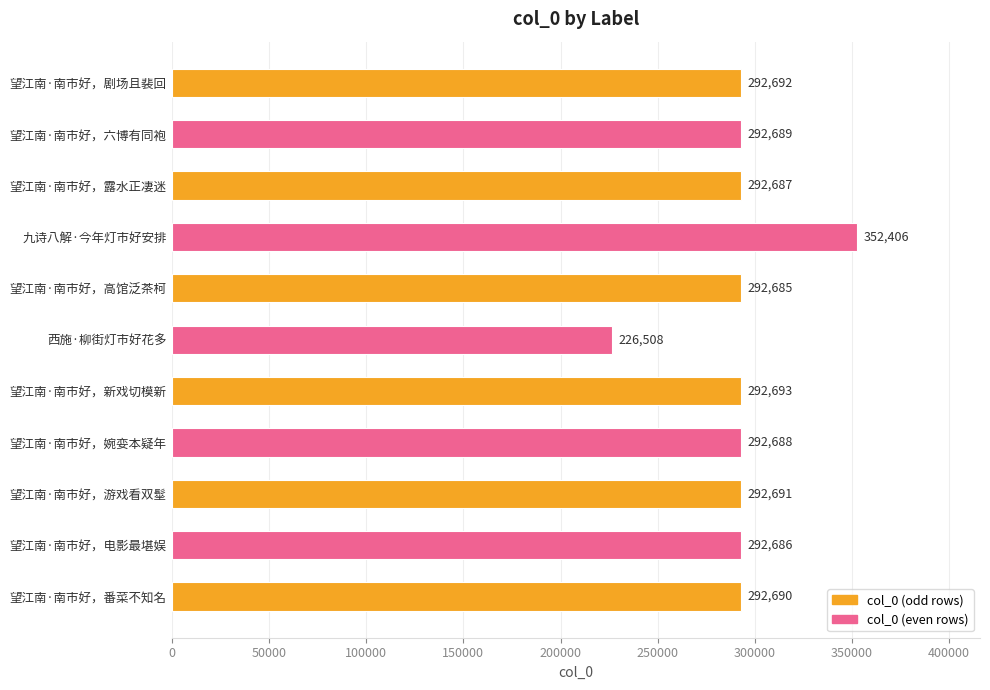

The chart shows a value of 106937 at 望江南·南市好，六博有同袍. True or false?

False